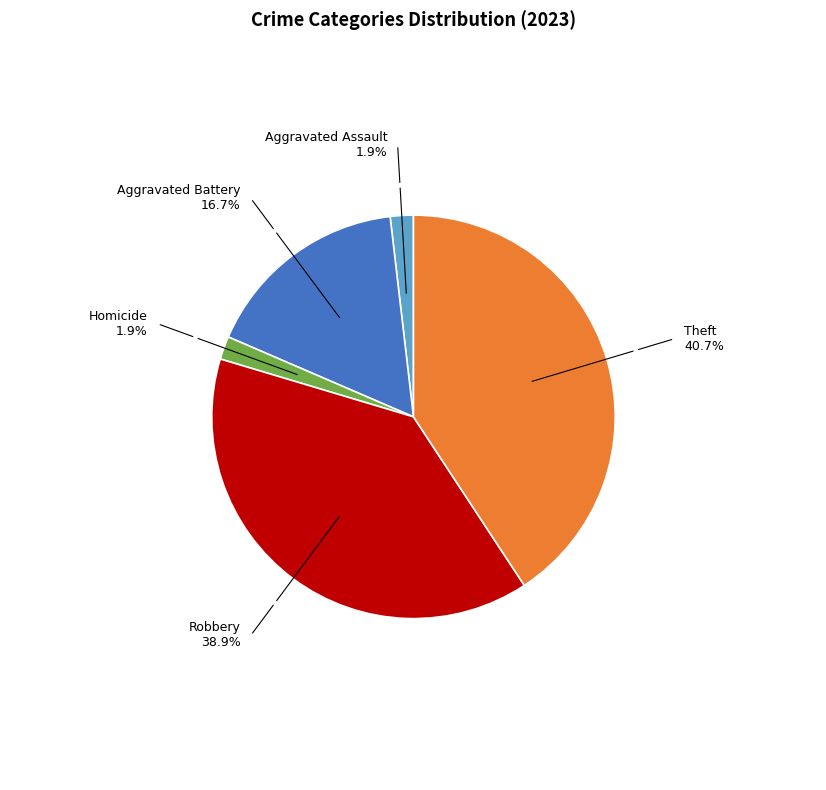

How many slices are in this pie chart?

5